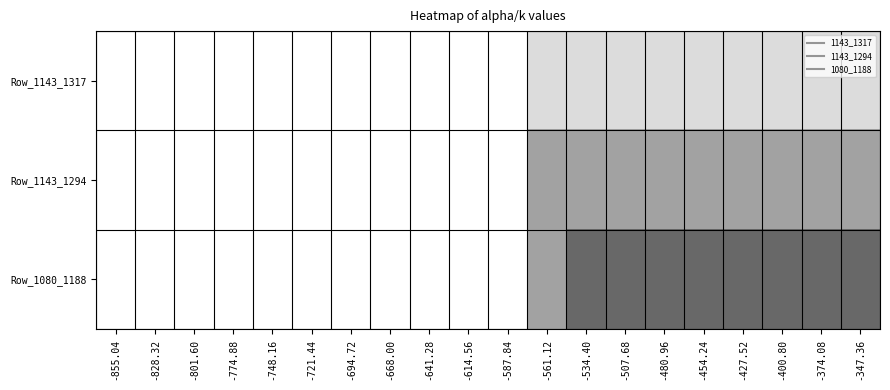

How many distinct data groups are displayed?

3